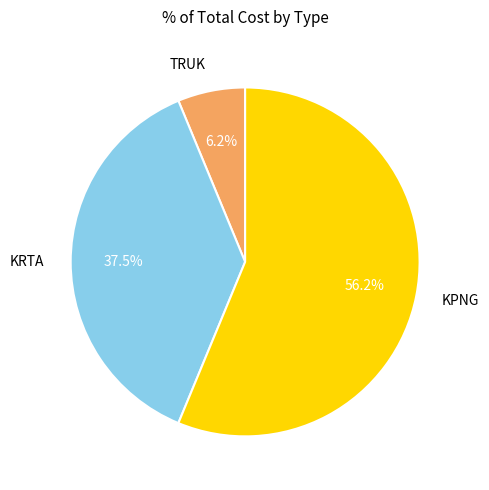

What is the ratio of the value at KRTA to the value at KPNG?

0.7